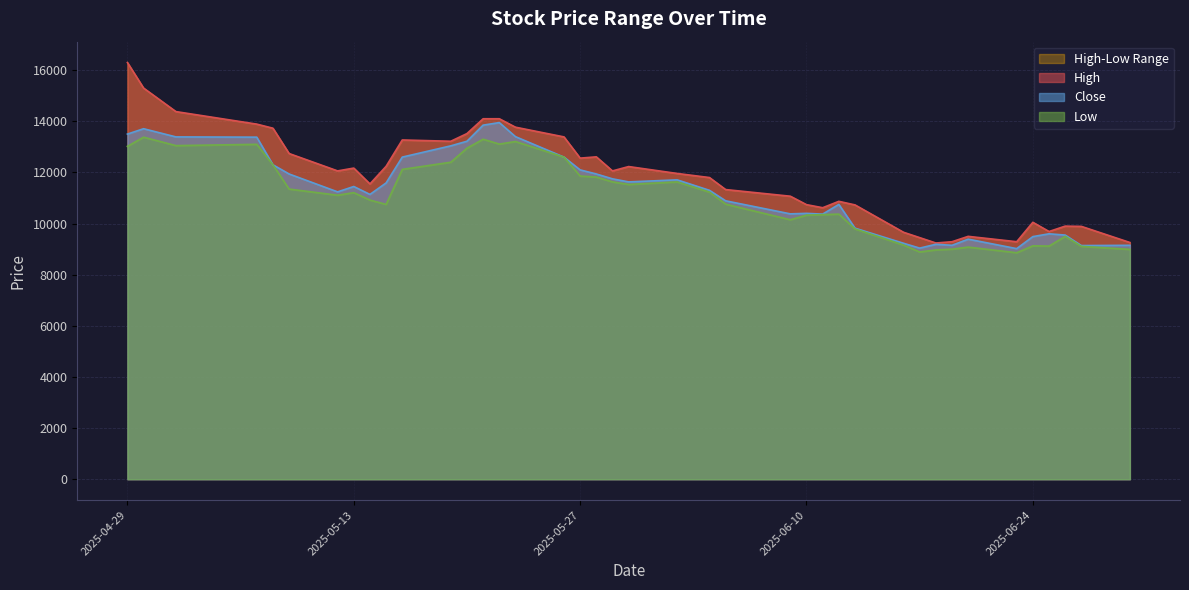

Which series has the widest spread of values?

High